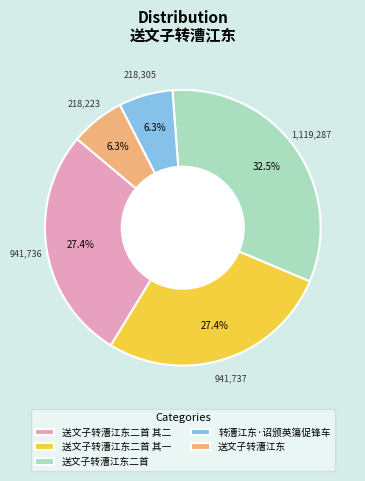

How many slices are in this pie chart?

5